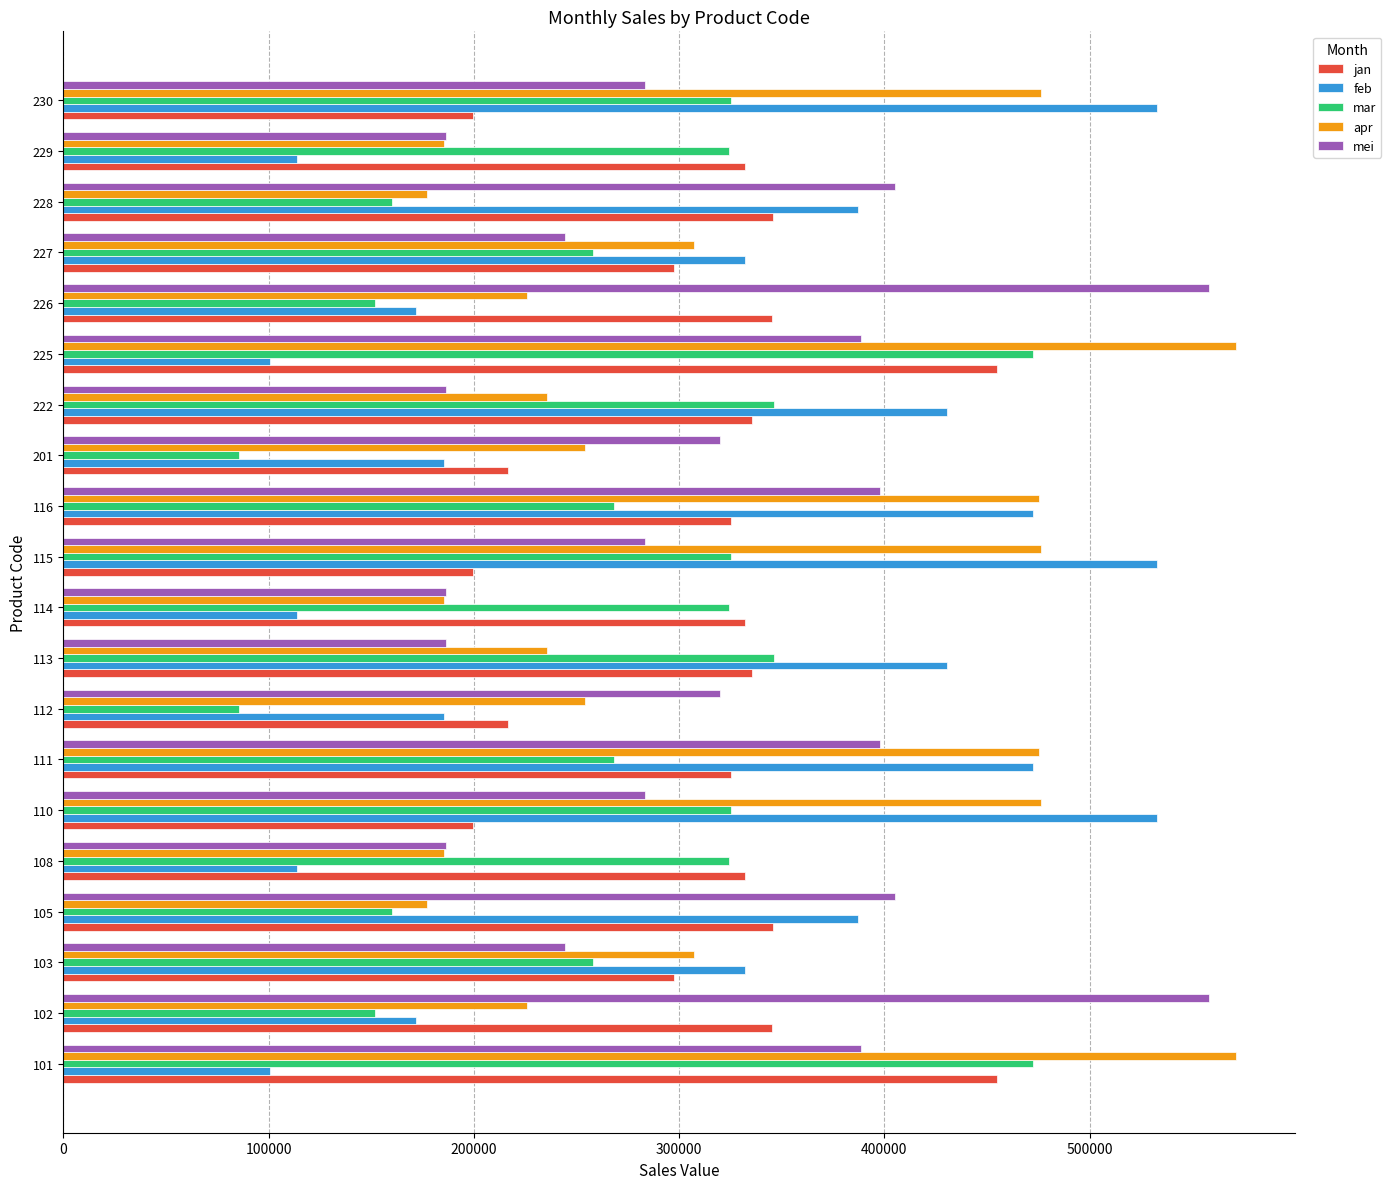

What is the total value across all series at 101?

1988200